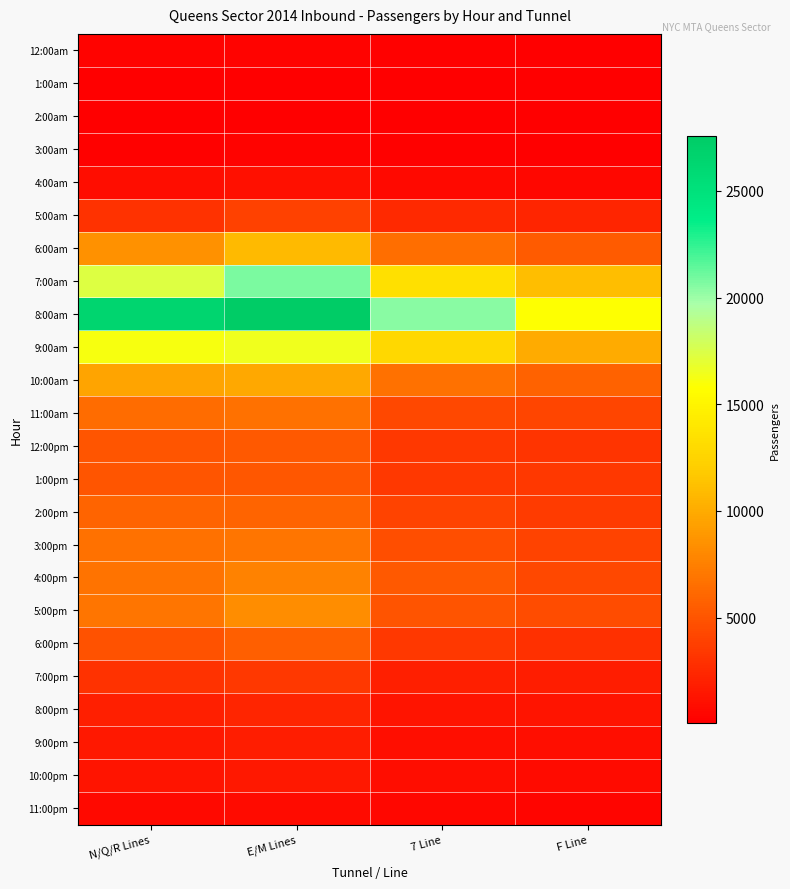

What is the greatest value displayed?

27582